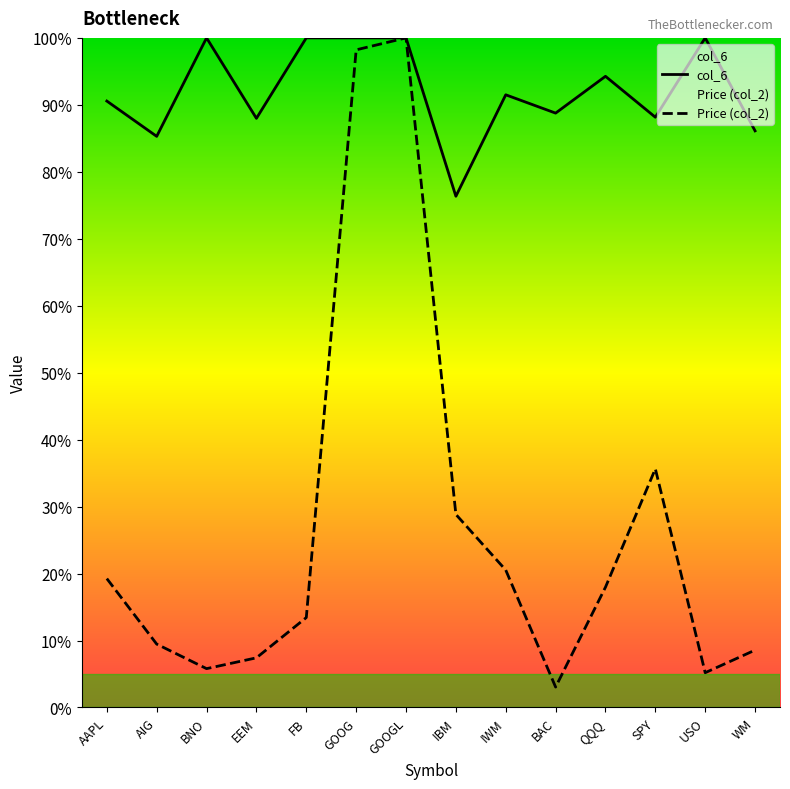

What is the value of the Price (col_2) point at the 6th from the left?

1.0